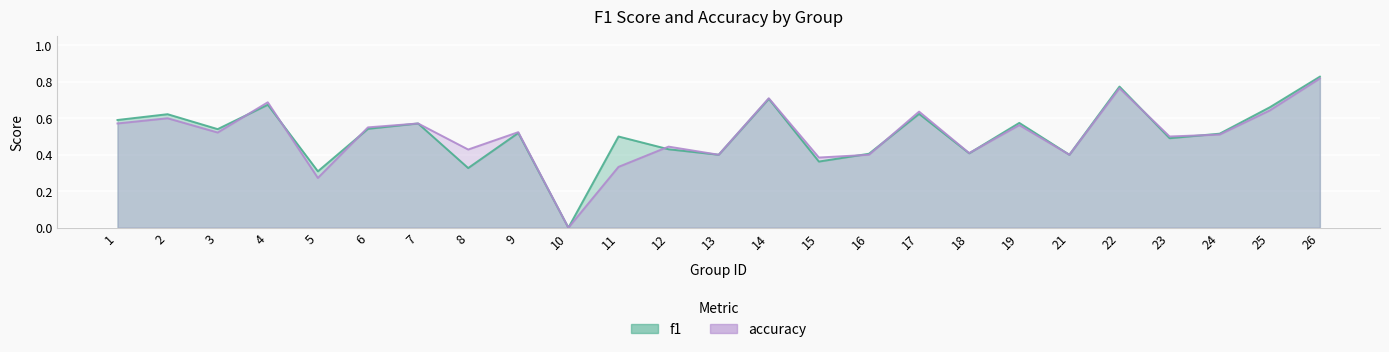

How many intersections are there between accuracy and f1?

9